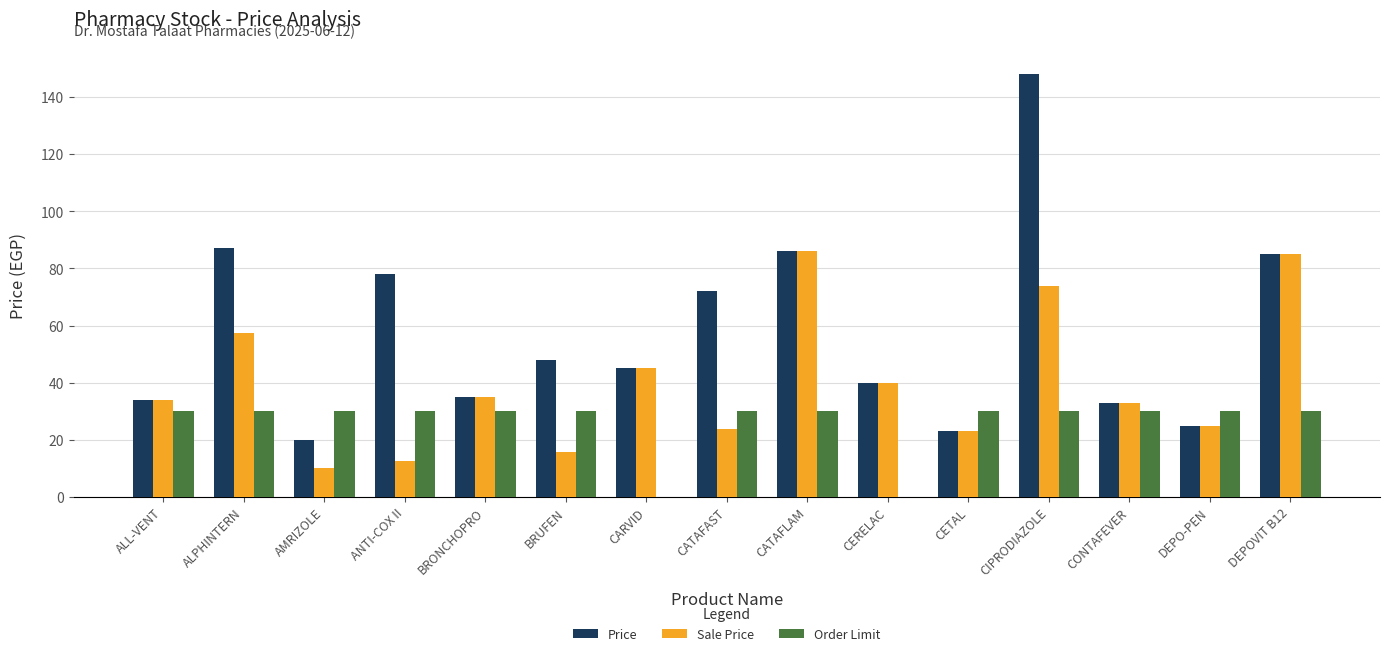

What is the highest value of the Price series?

148.0